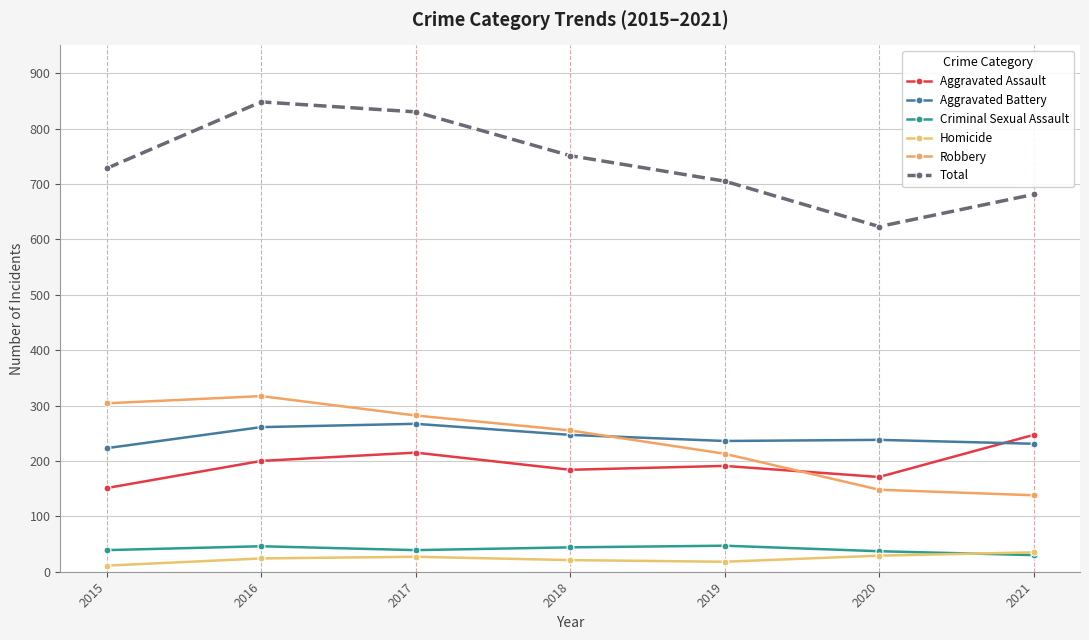

What is the average value of the Criminal Sexual Assault series?

40